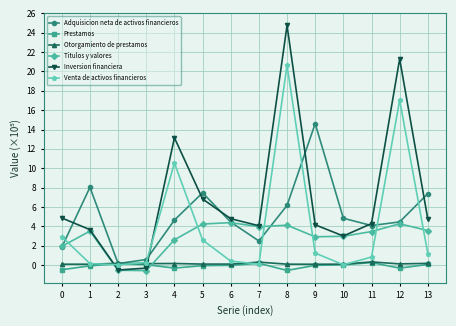

Which series has the widest spread of values?

Inversion financiera